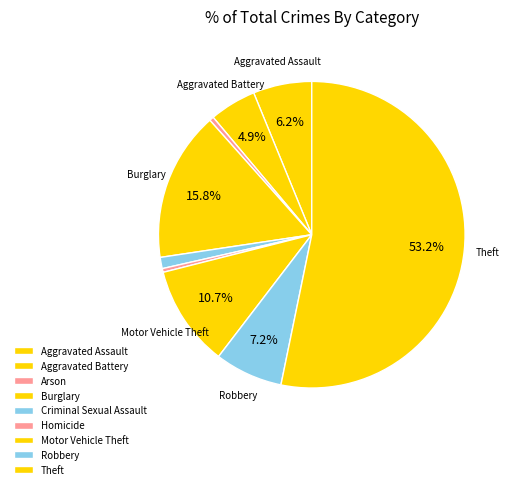

Do Homicide and Theft together represent more than half of the pie?

Yes